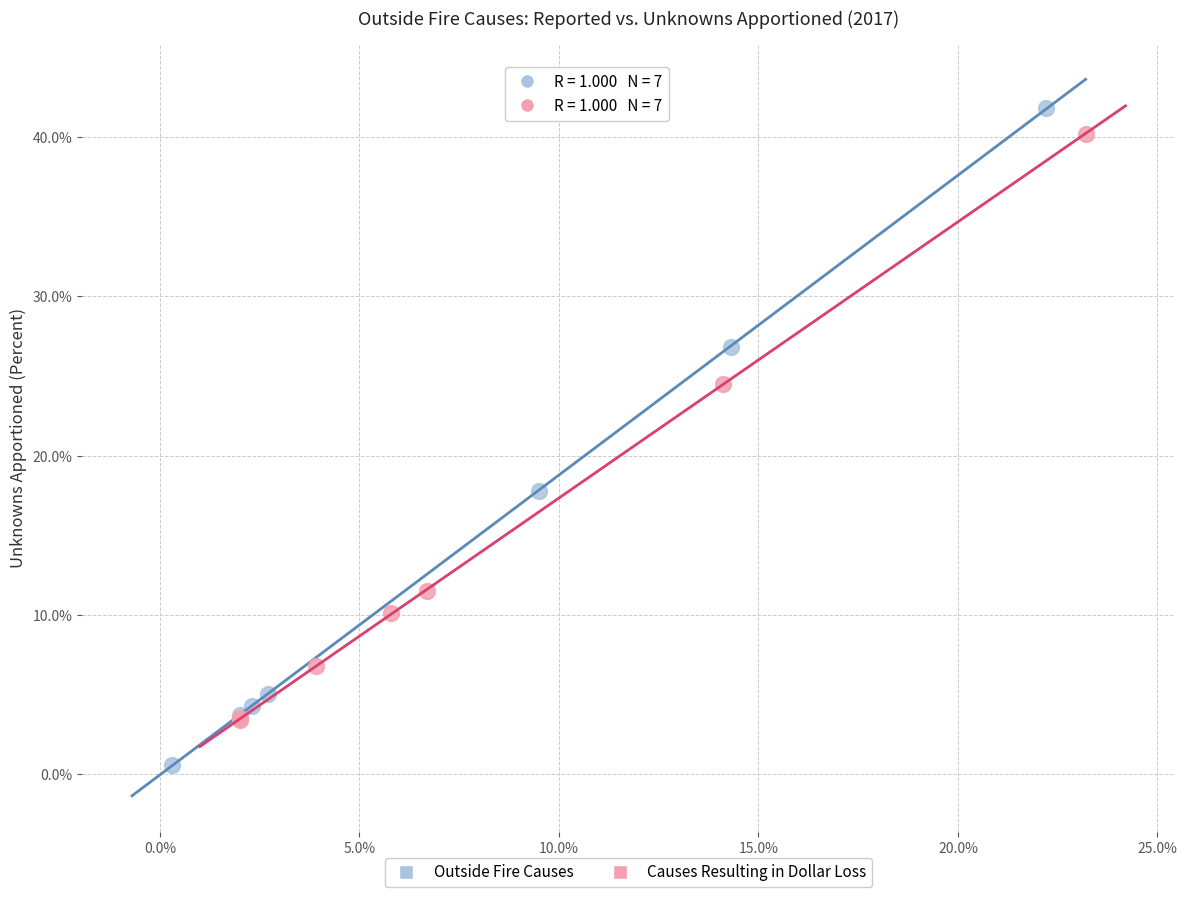

Which series has the largest Y range (max minus min)?

Outside Fire Causes